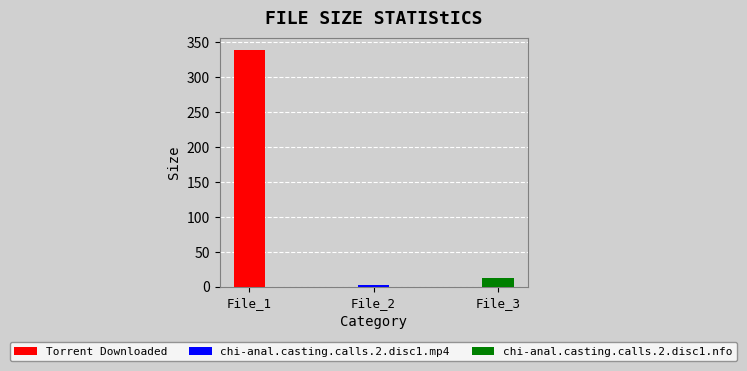

Reading right to left, what are all the values shown in this chart?

12.1	1.9	339.0